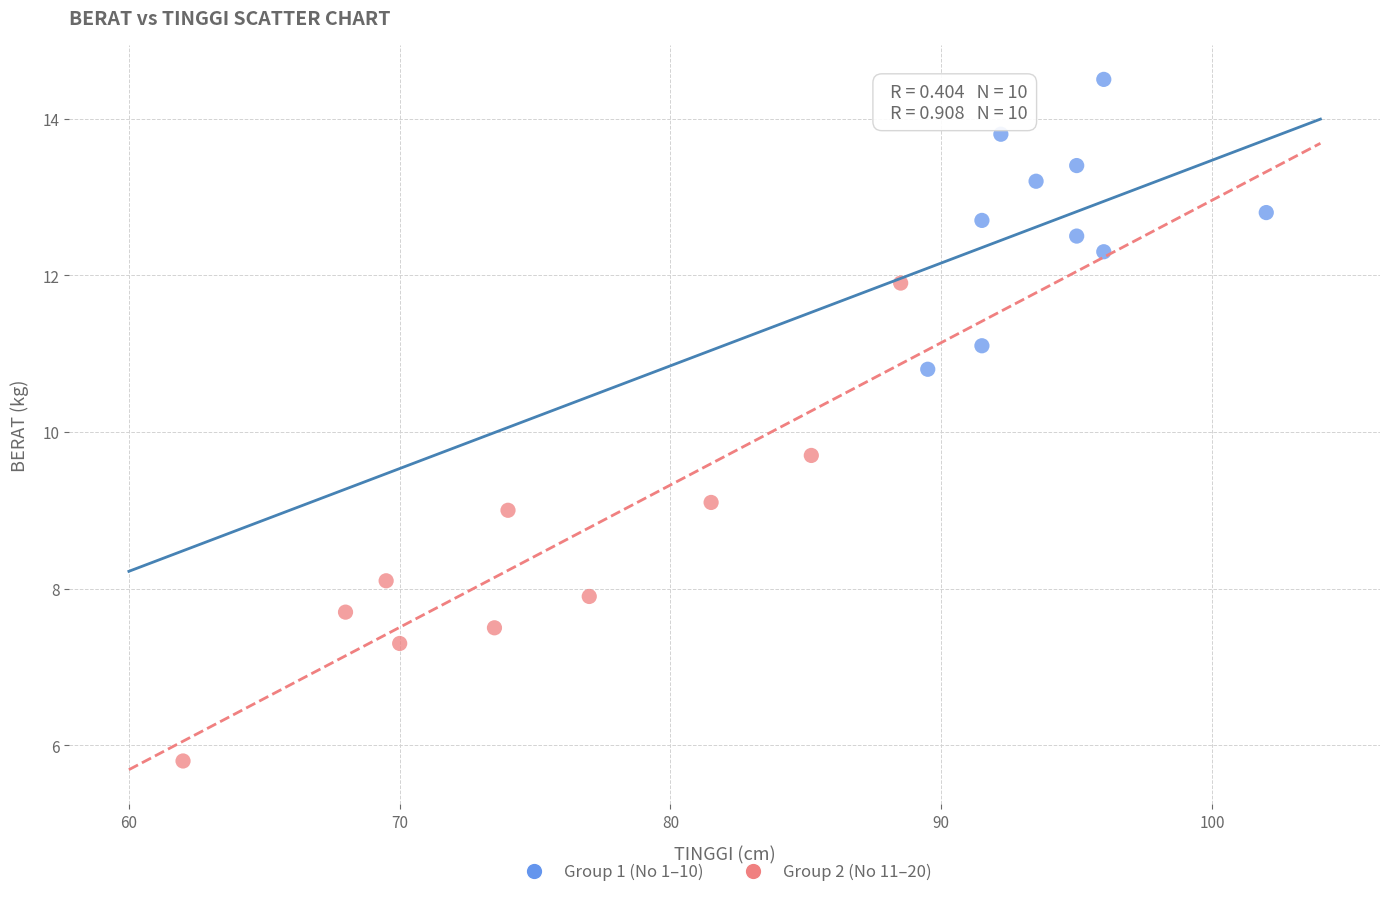

Which series contains the lowest Y value?

Group 2 (No 11–20)